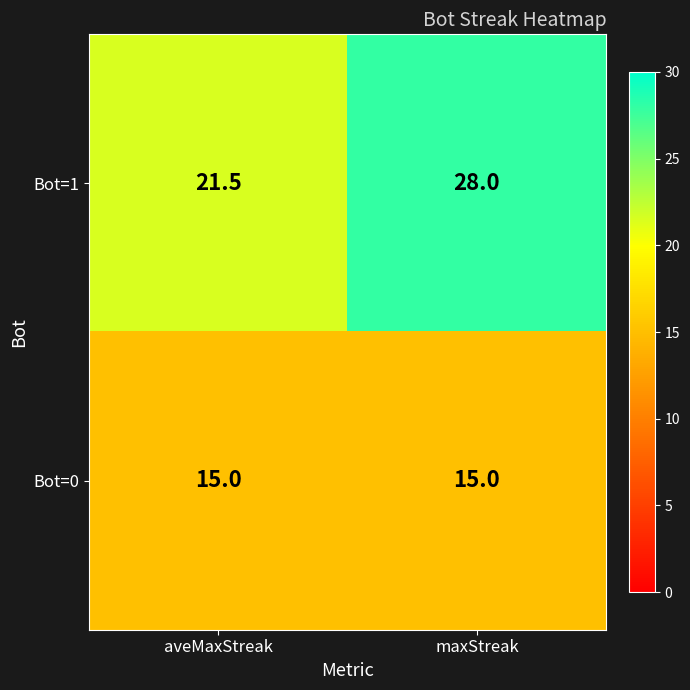

At how many categories does at least one series exceed 16?

2